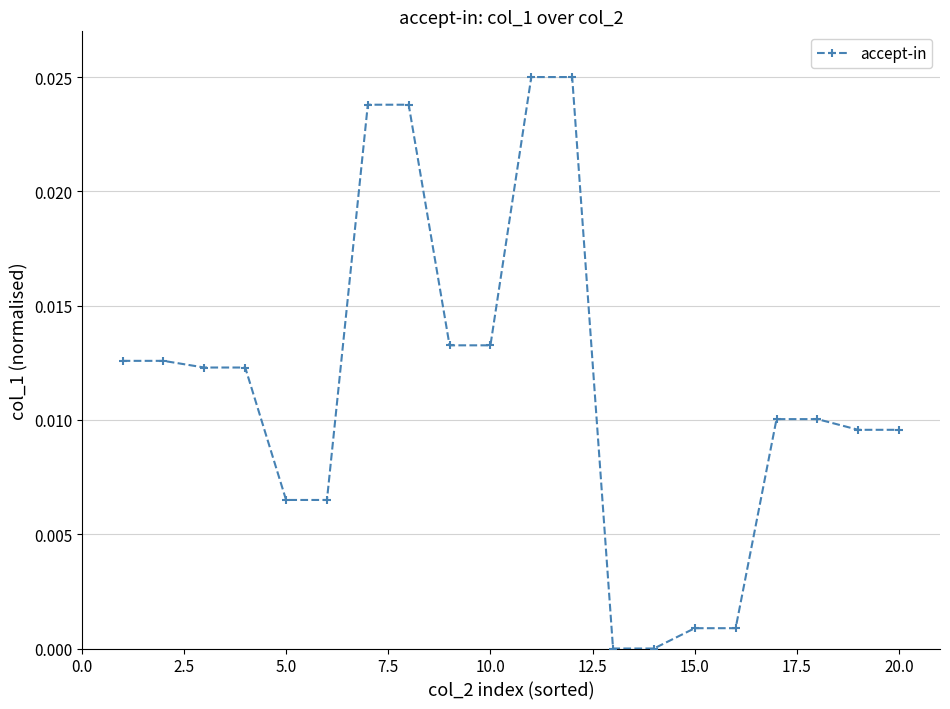

Between 15.0 and 20.0, which is larger?

20.0